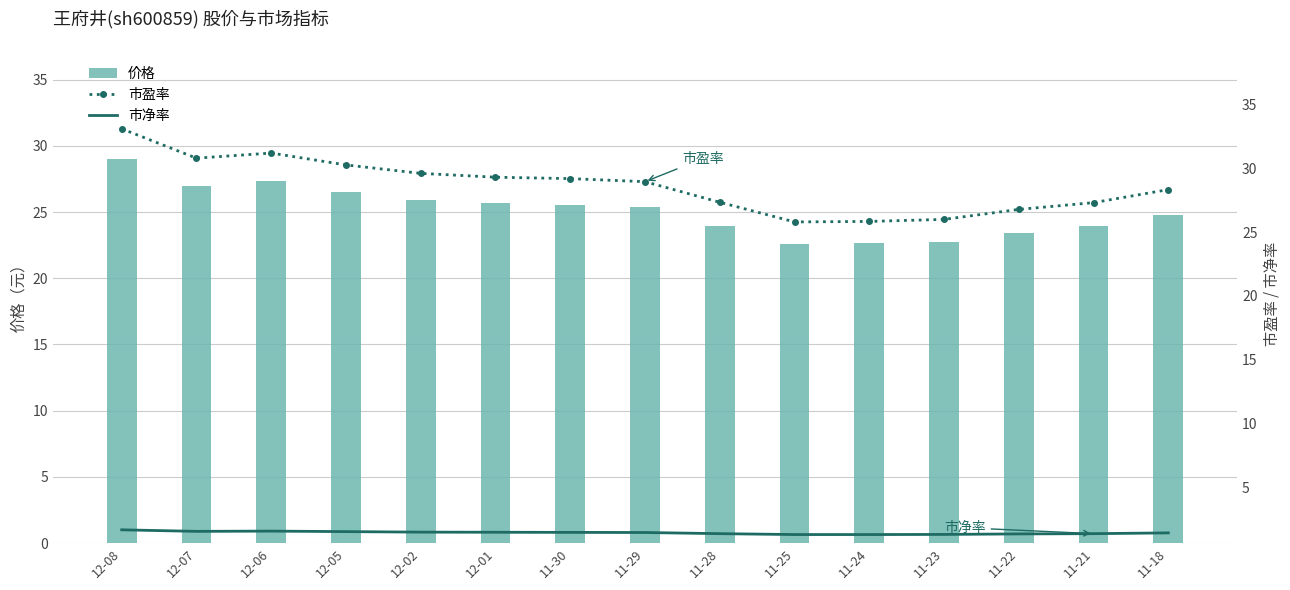

Between 11-30 and 11-22, which series saw the biggest shift?

市盈率